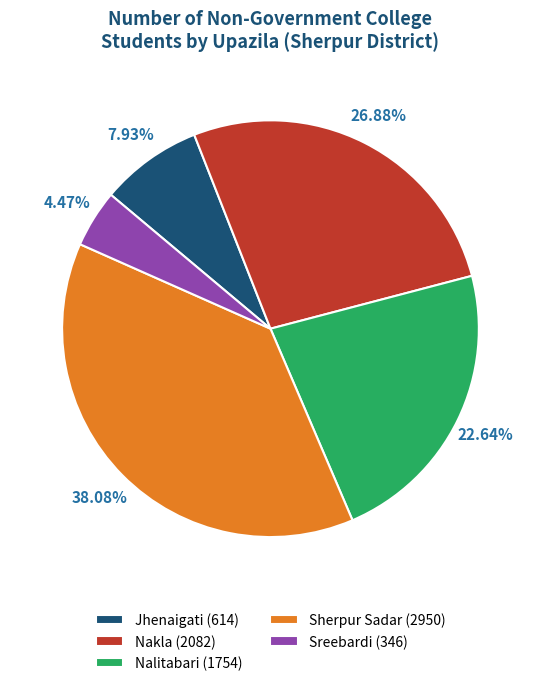

Count the number of slices in the pie.

5